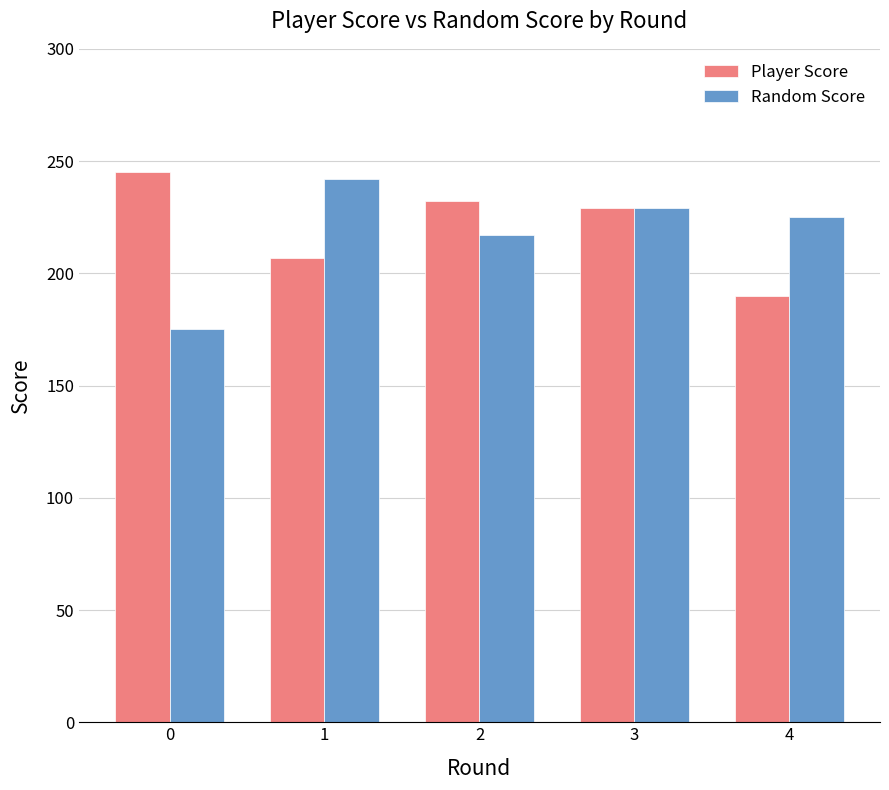

At which label does Random Score first exceed 225?

1